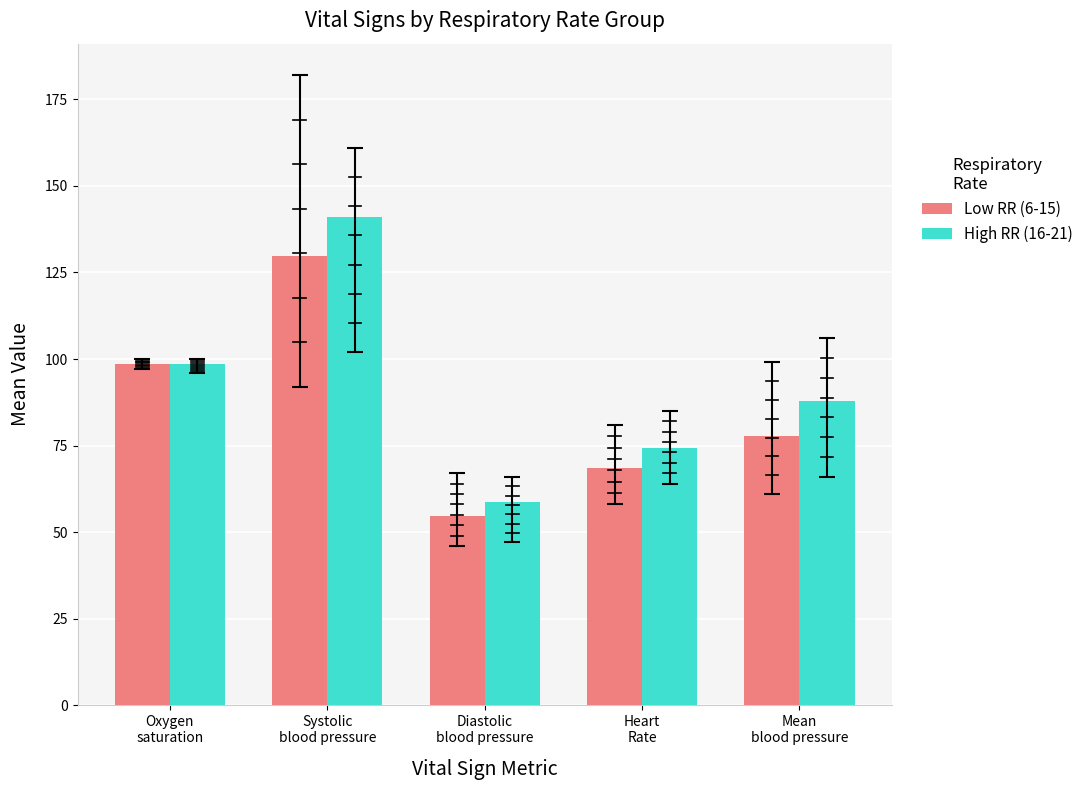

What is the label of the 4th bar from the left?

Heart
Rate